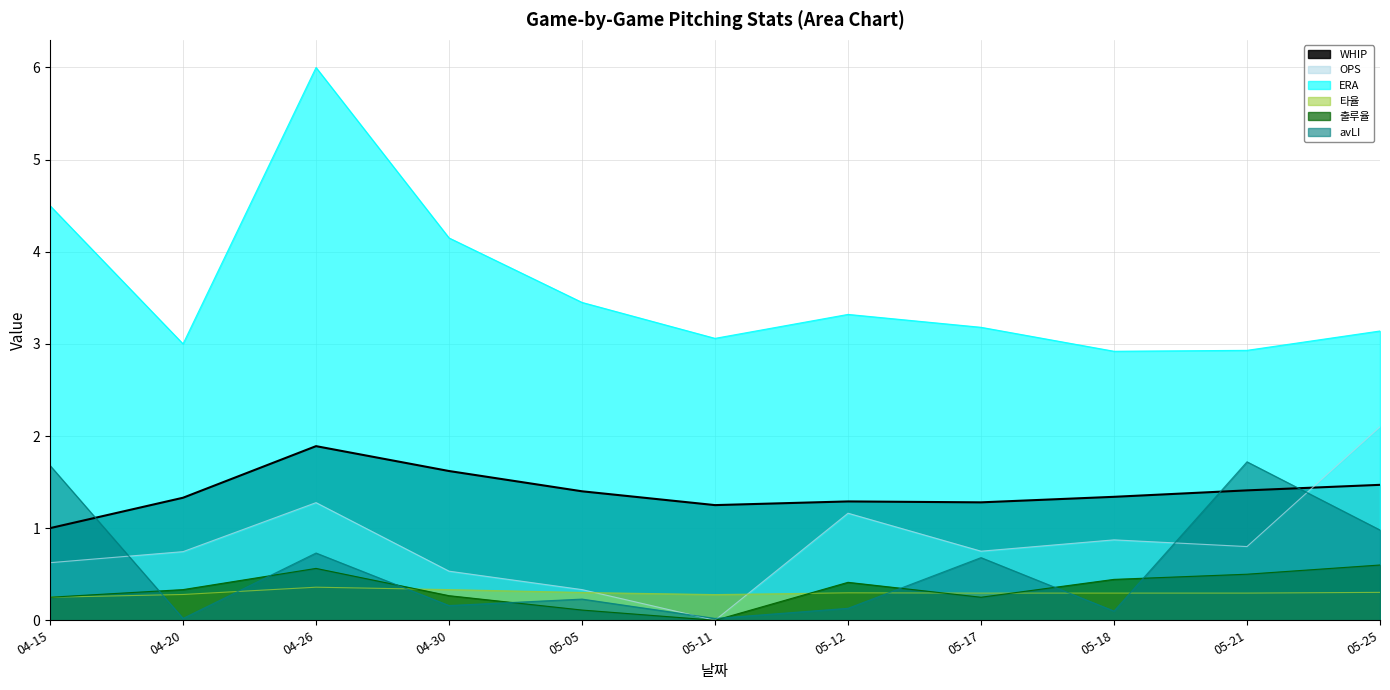

What is the difference between the OPS values at 04-15 and 05-18?

0.2